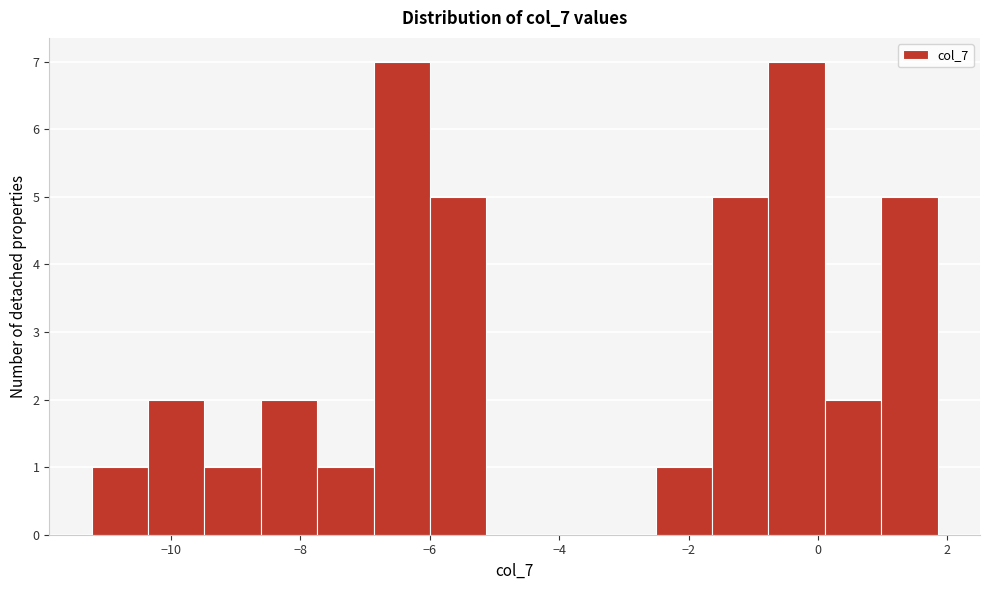

What is the height of the bar covering -9.4 to -8.6 on the x-axis? Neither the bar edges nor the heights are printed on the chart, so give them approximately, as read against the axes.

1